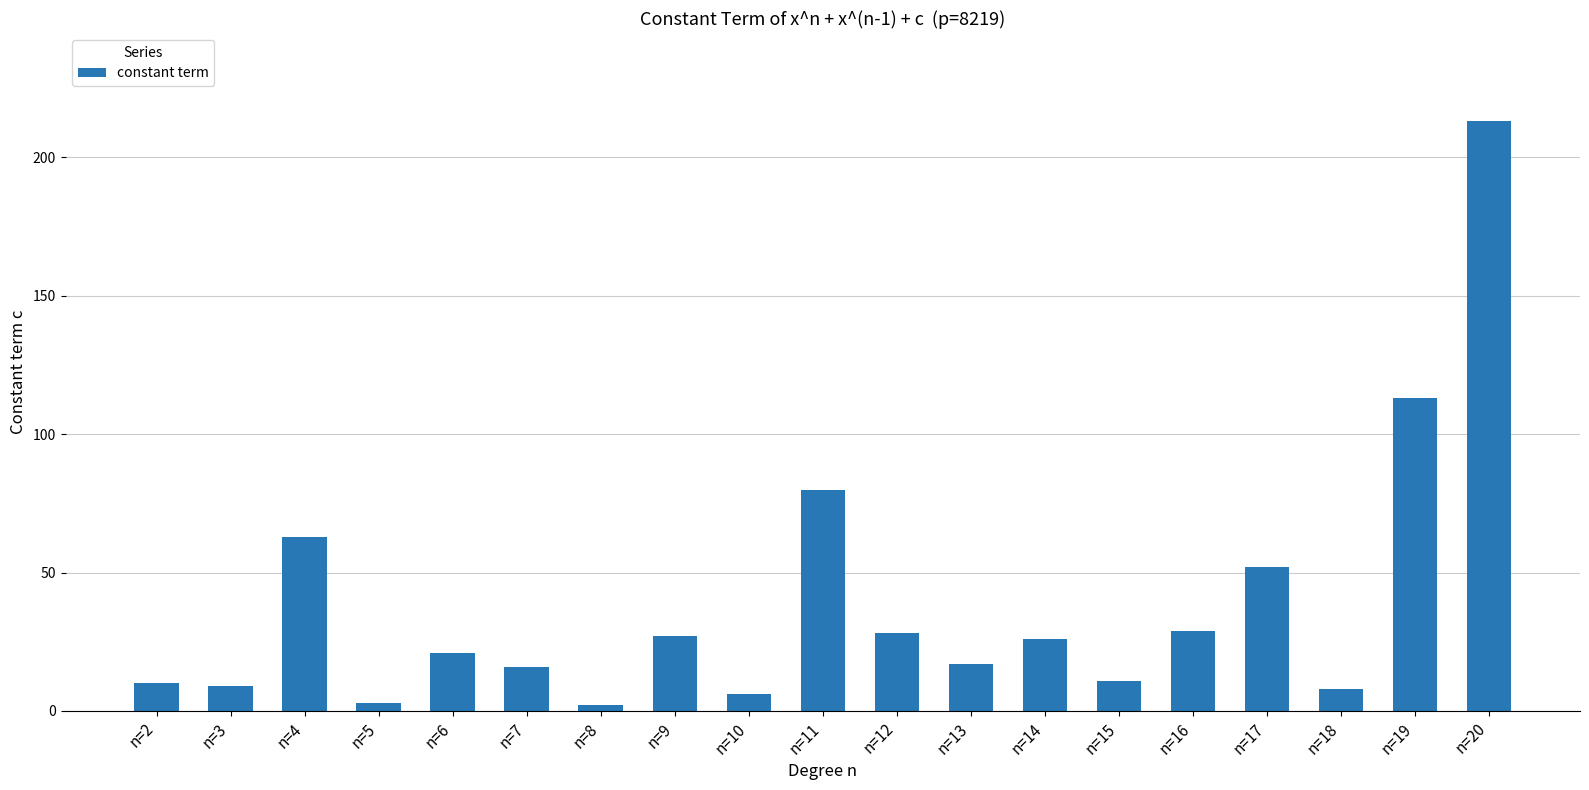

What is the difference between the values at n=8 and n=4?

61